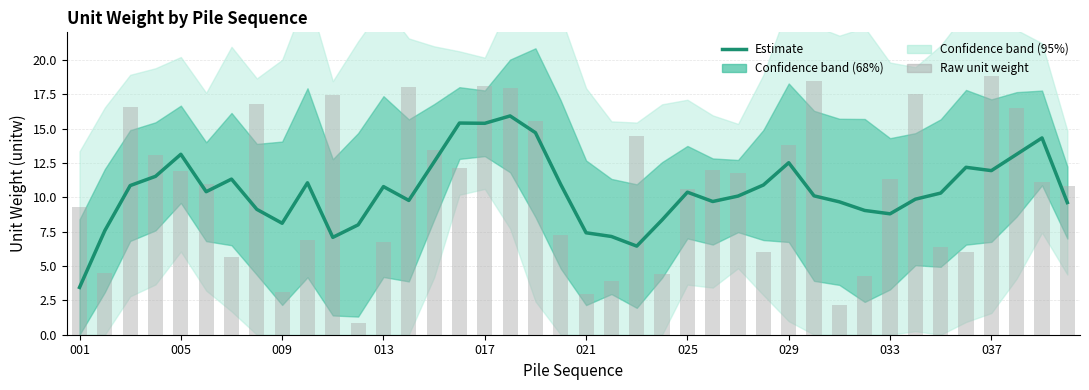

What is the spread (max minus min) of values at 013?

1.6